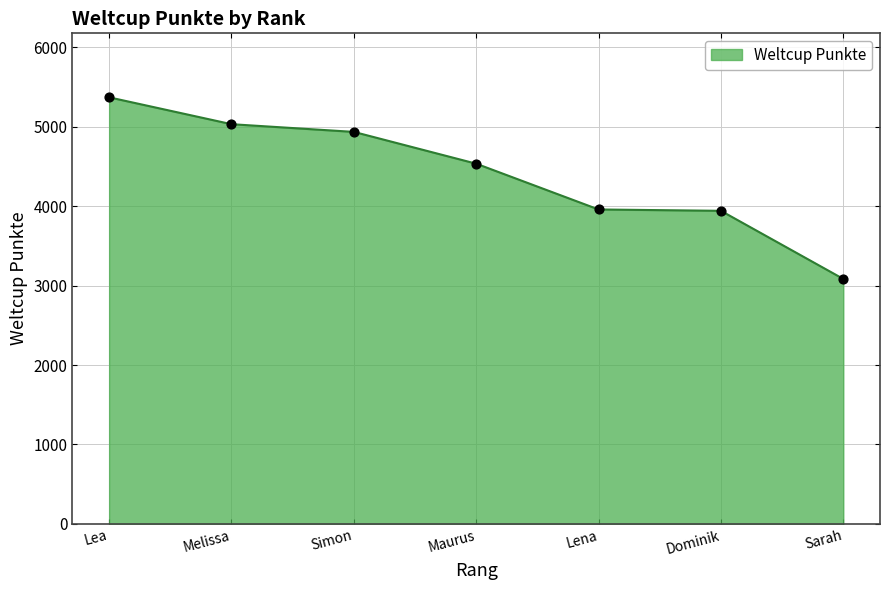

Between Melissa and Lena, which is larger?

Melissa